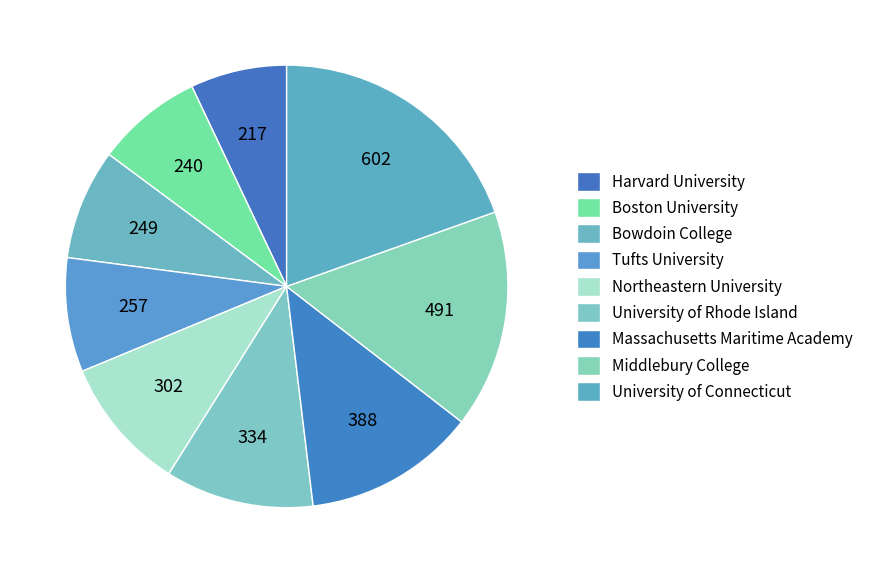

Which category has the biggest portion of the pie?

University of Connecticut